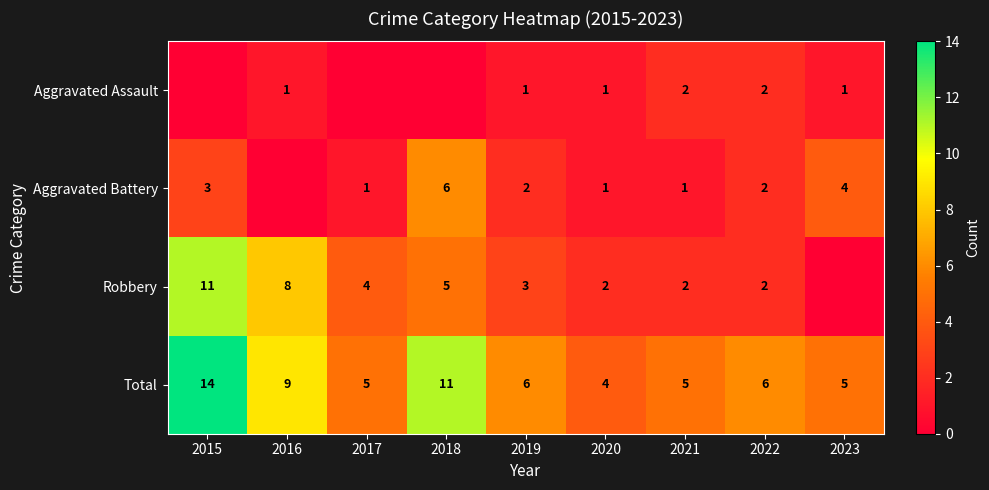

At which category is the sum across all series the highest?

2015